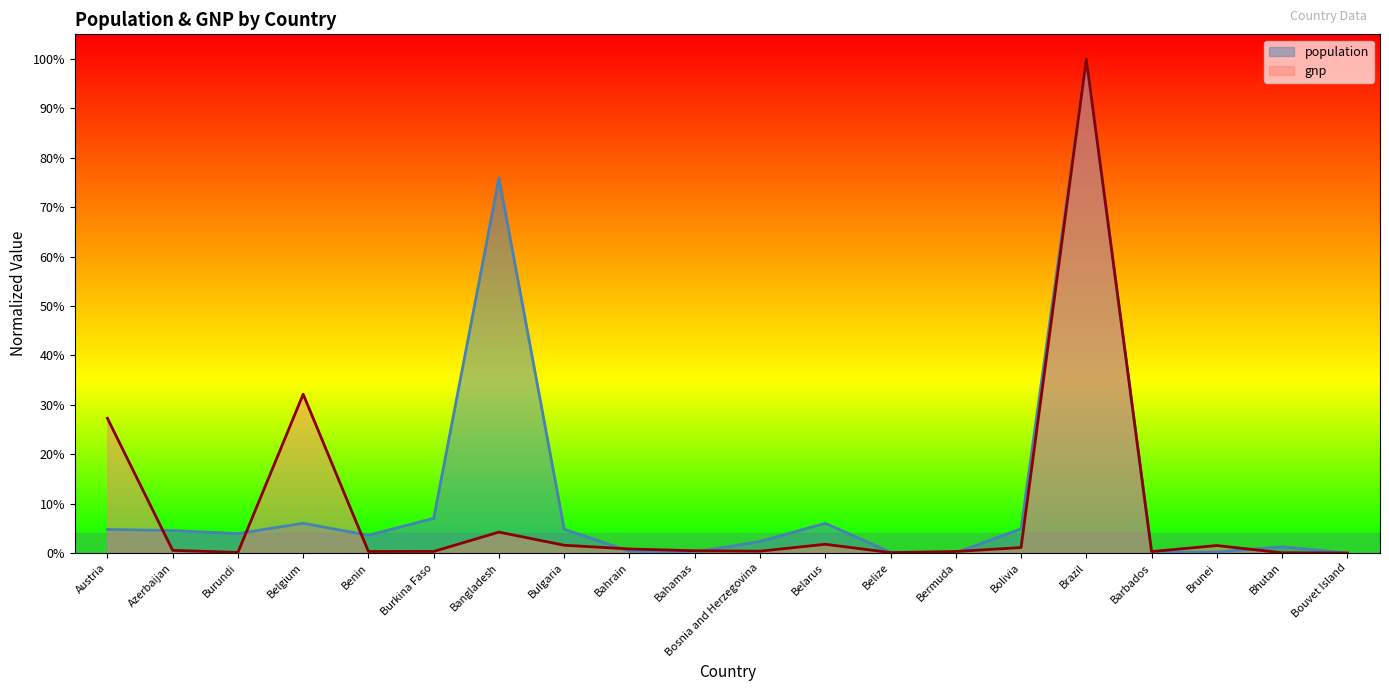

What is the average value of the population series?

0.1